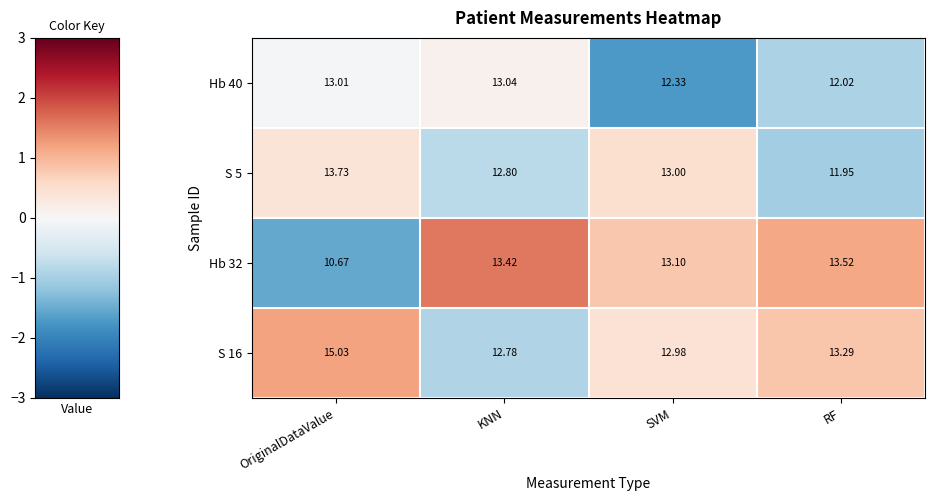

At which label is Hb 40 closest to 12?

RF